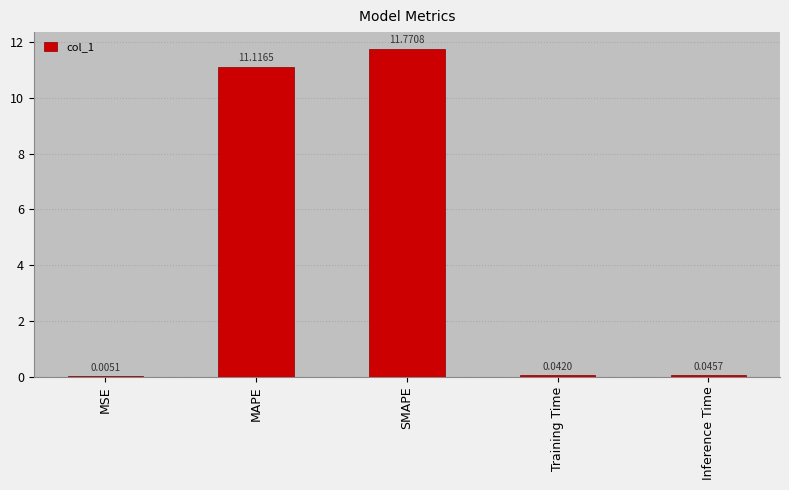

Where is the data nearest to the value 5?

Inference Time